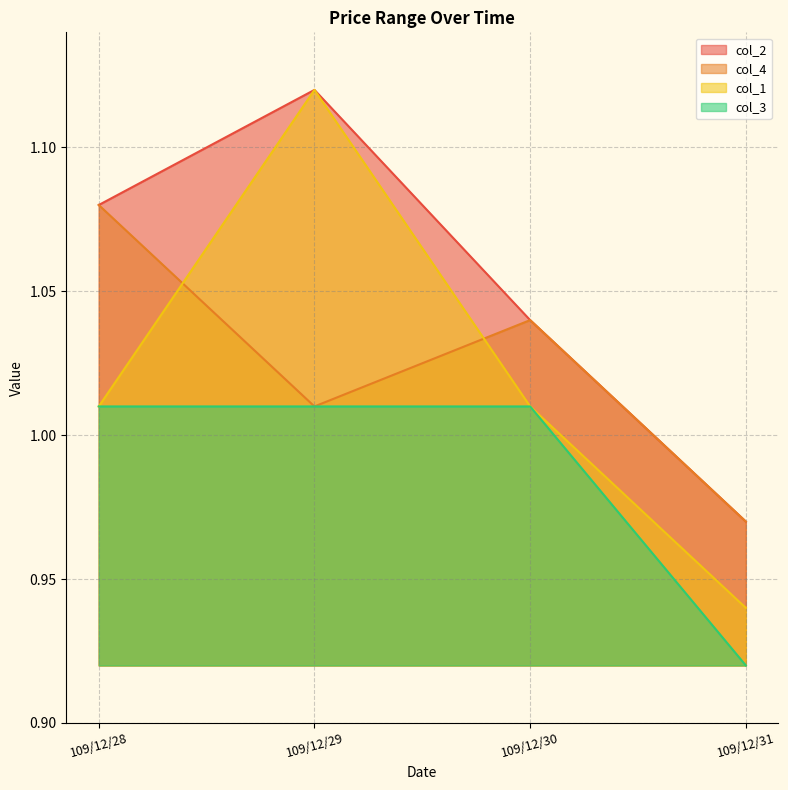

What is the average value of the col_3 series?

1.0